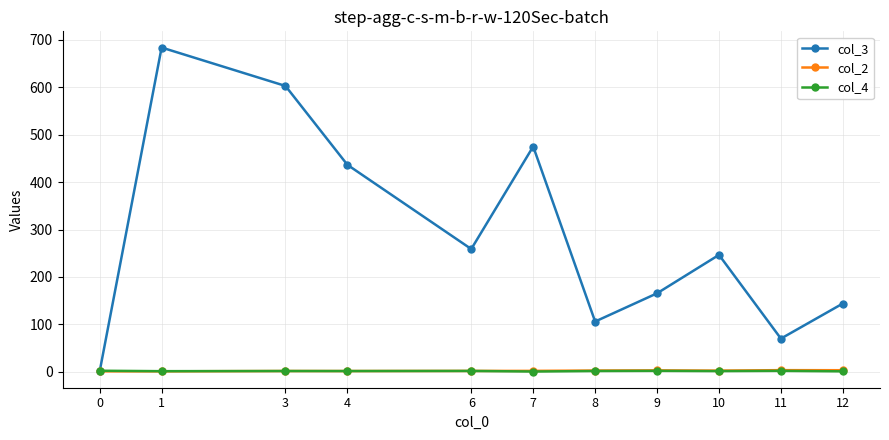

How many values in the col_3 series are below 246?

5